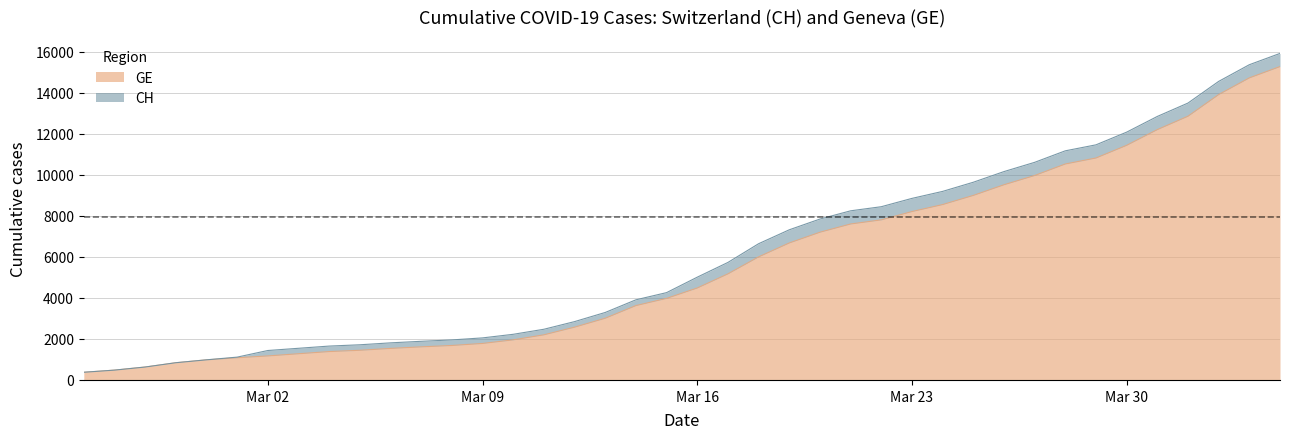

Between 2020-02-28 and 2020-03-29, which series saw the biggest shift?

CH